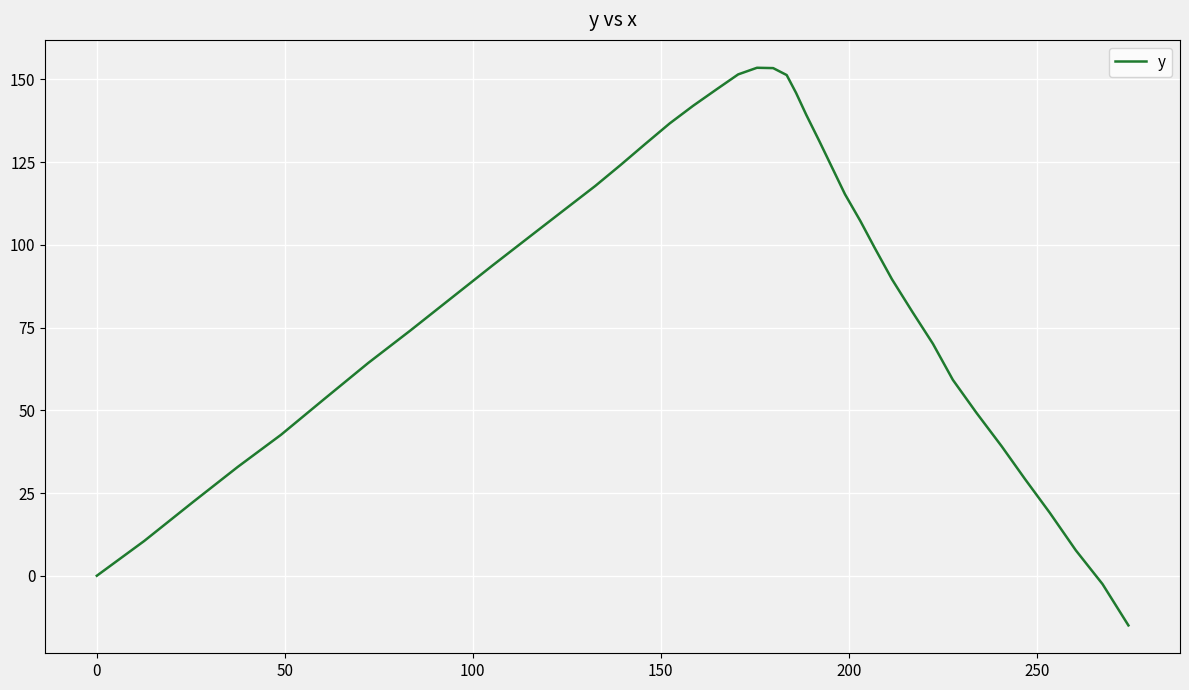

What is the smallest value displayed?

-15.0